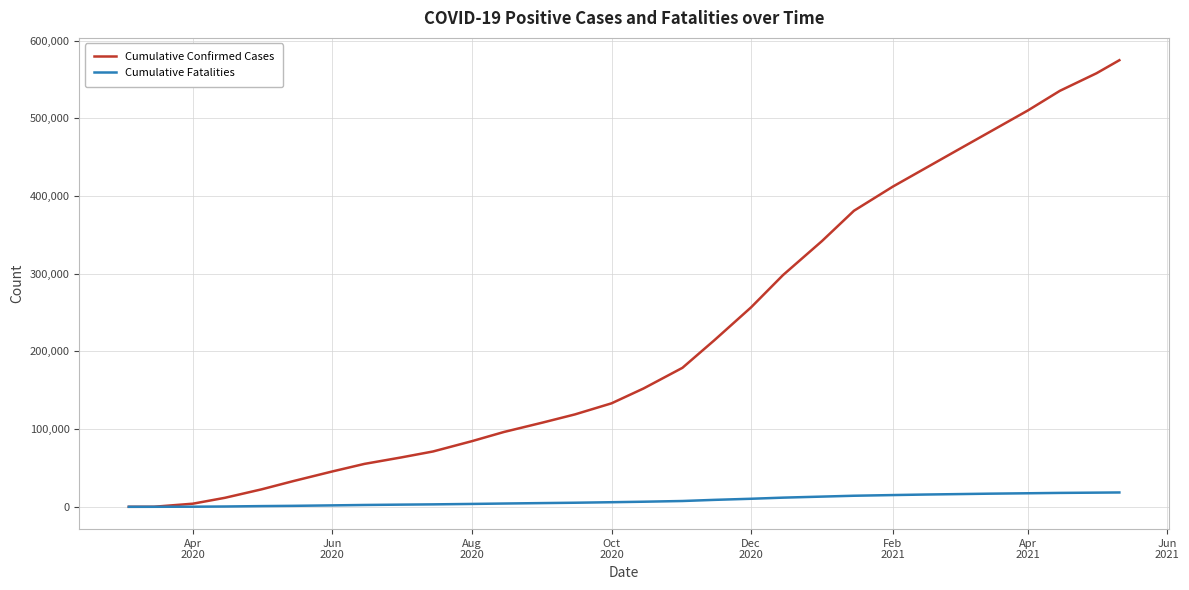

Which series has the widest spread of values?

Cumulative Confirmed Cases